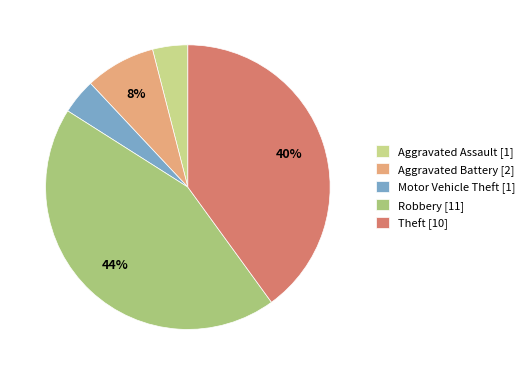

Combined, what portion of the pie is Aggravated Battery and Theft?

48.0%